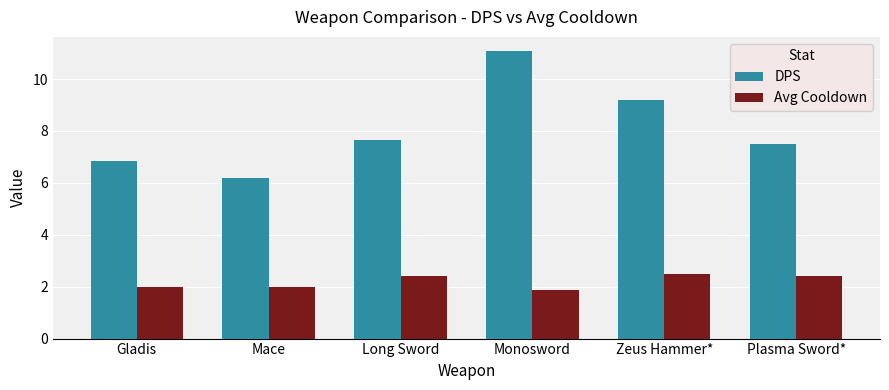

At how many categories does at least one series exceed 6?

6